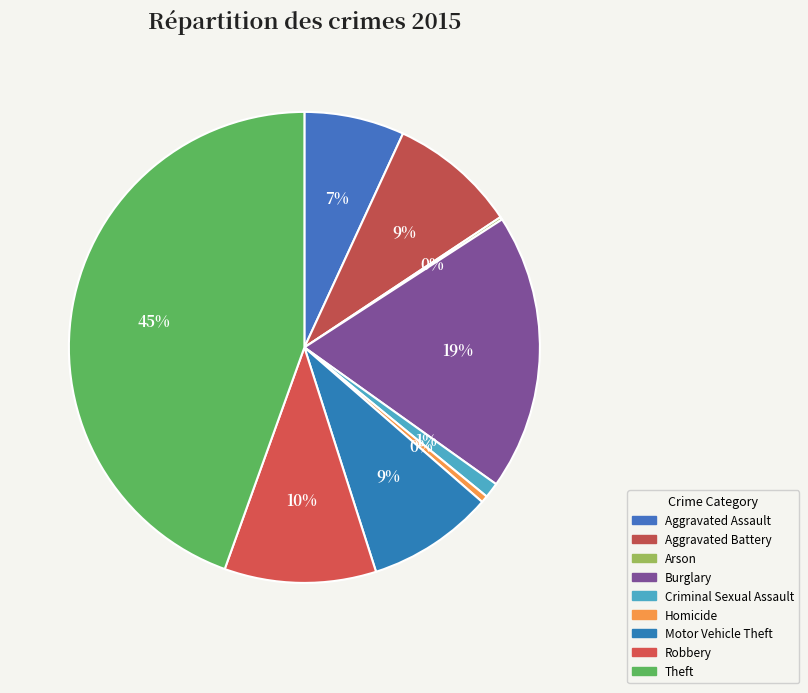

What percentage is the Motor Vehicle Theft slice, to the nearest percent?

9%